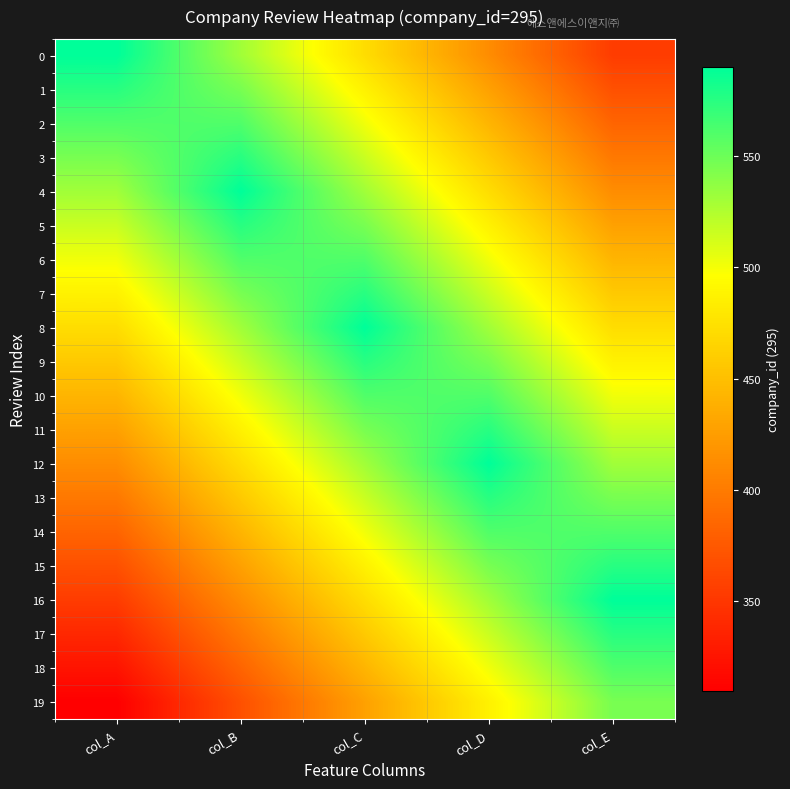

What is the difference between the highest and lowest values at col_C?

162.2